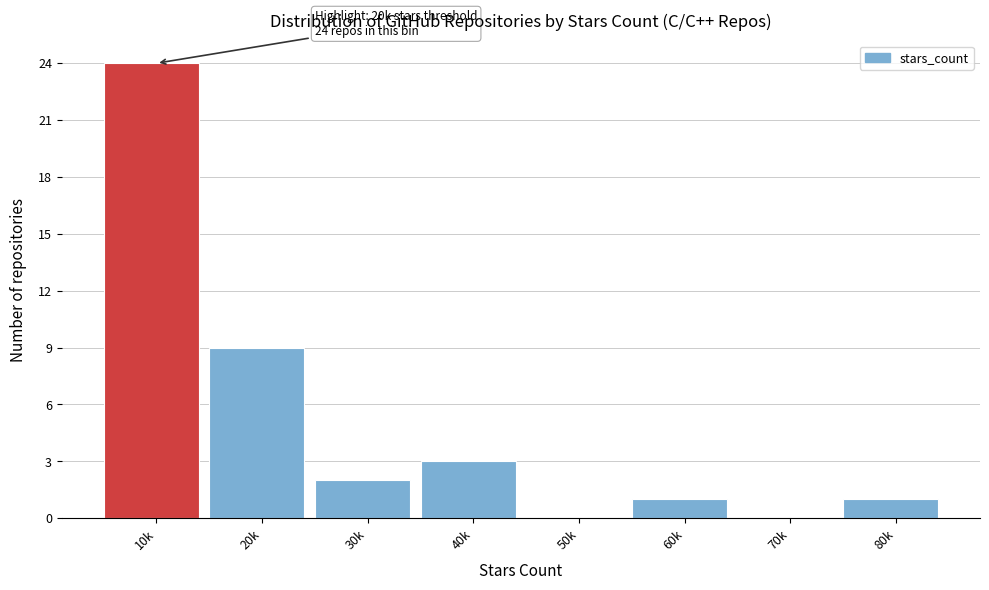

Reading right to left, what are all the values shown in this chart?

80k=1	70k=0	60k=1	50k=0	40k=3	30k=2	20k=9	10k=24